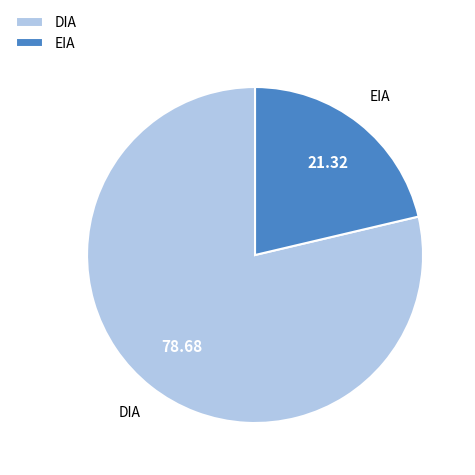

Count the number of slices in the pie.

2